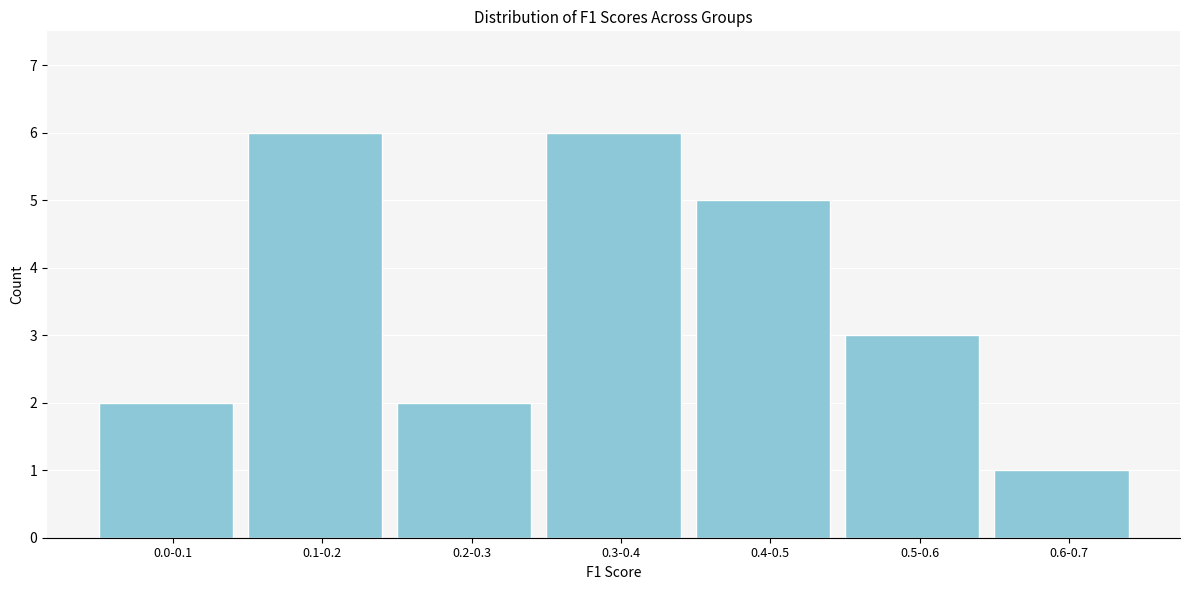

Reading left to right, what are all the values shown in this chart?

0.0-0.1=2	0.1-0.2=6	0.2-0.3=2	0.3-0.4=6	0.4-0.5=5	0.5-0.6=3	0.6-0.7=1